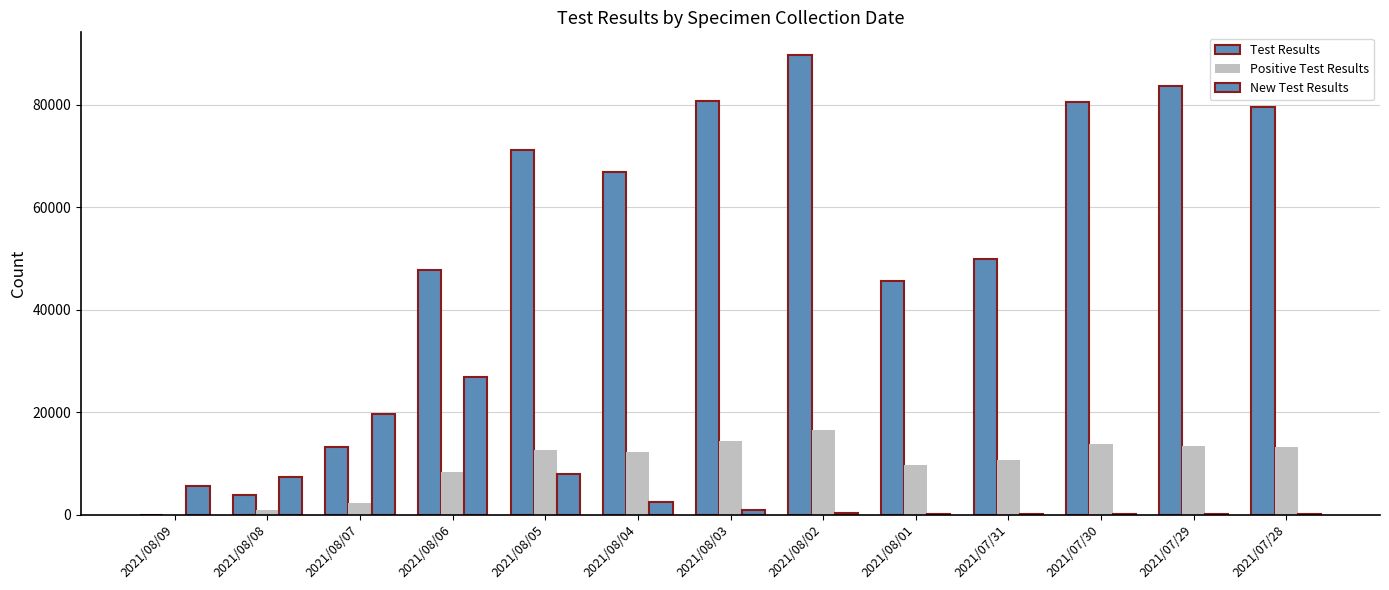

How many groups of bars are there?

13